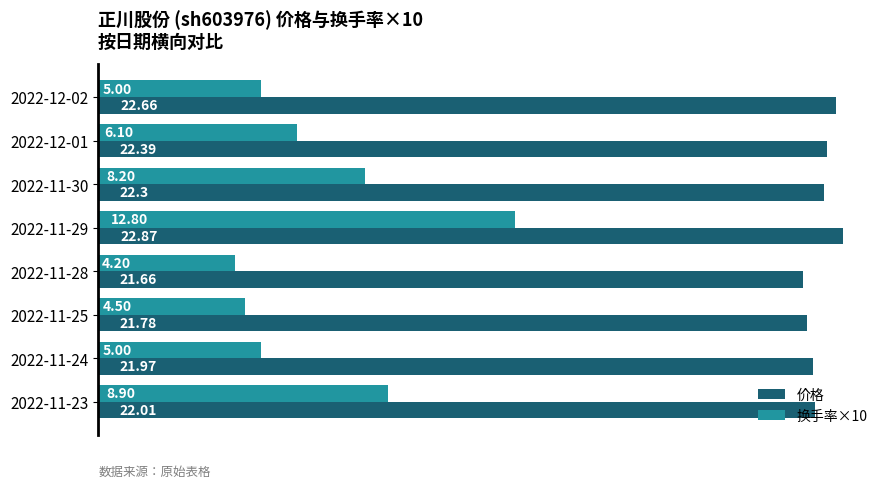

What is the difference between the maximum and minimum values in the 价格 series?

1.2